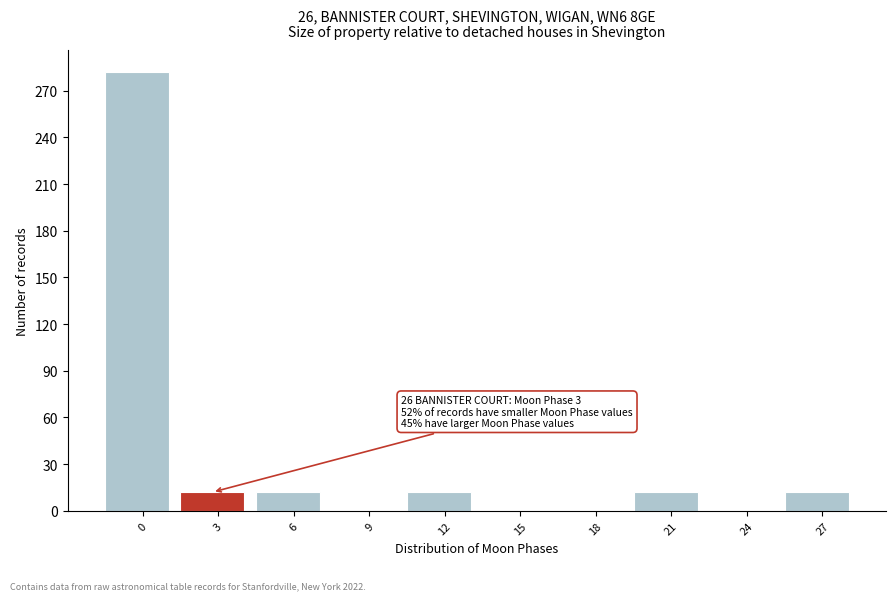

Reading left to right, extract all data points from this chart.

0=282	3=12	6=12	9=0	12=12	15=0	18=0	21=12	24=0	27=12